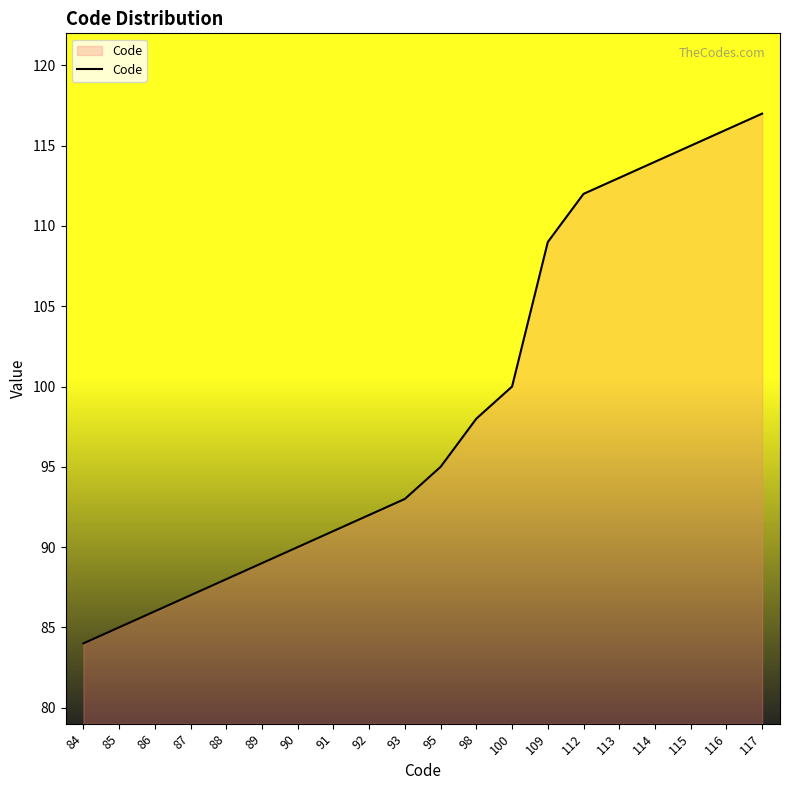

How many distinct data groups are displayed?

1